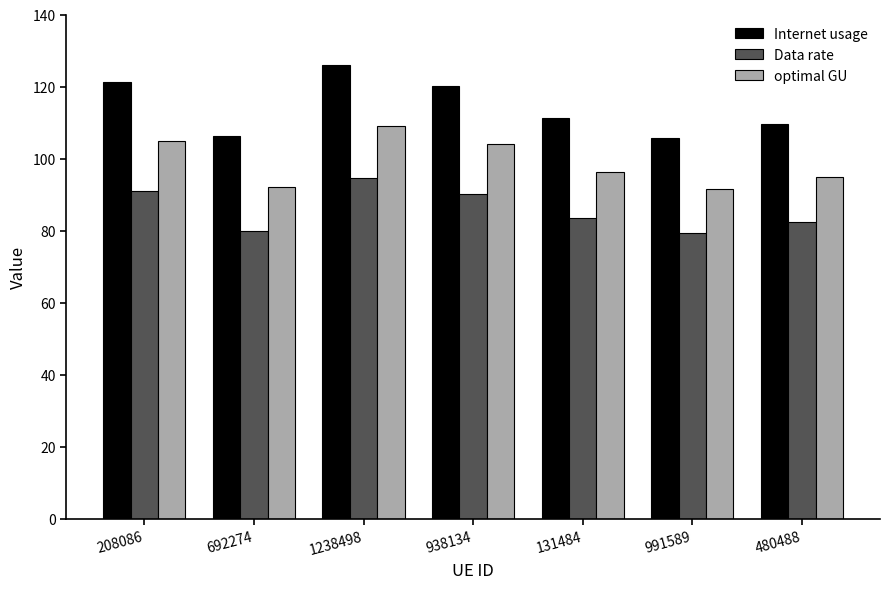

How many data points in Data rate are above 83?

4